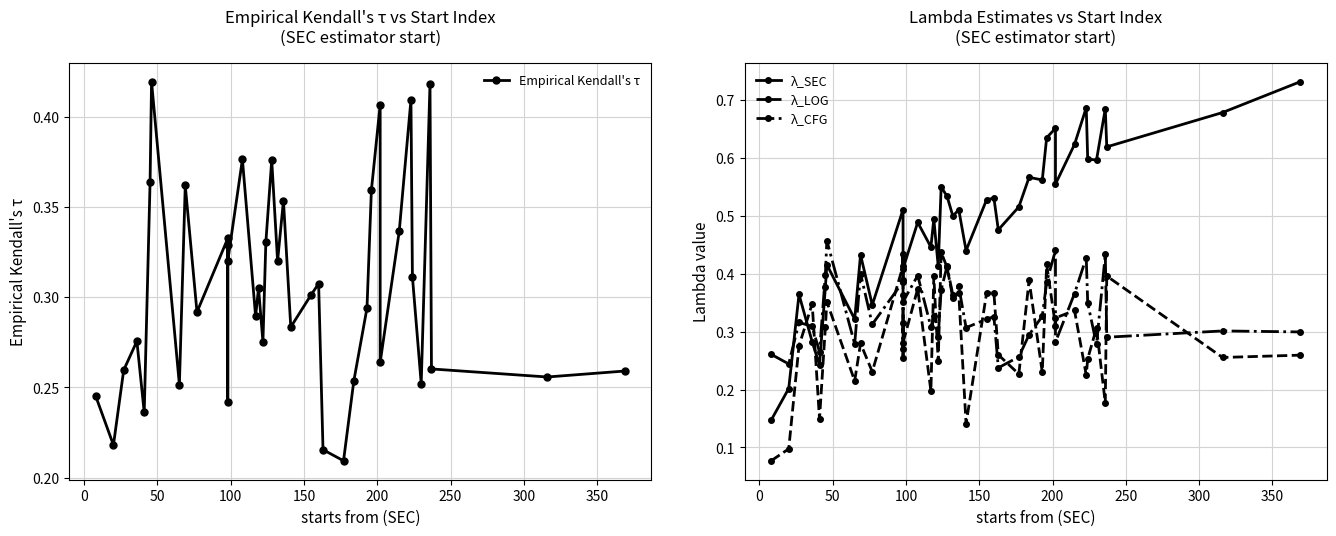

What are all the series names shown in the legend?

Empirical Kendall's τ, λ_SEC, λ_LOG, λ_CFG